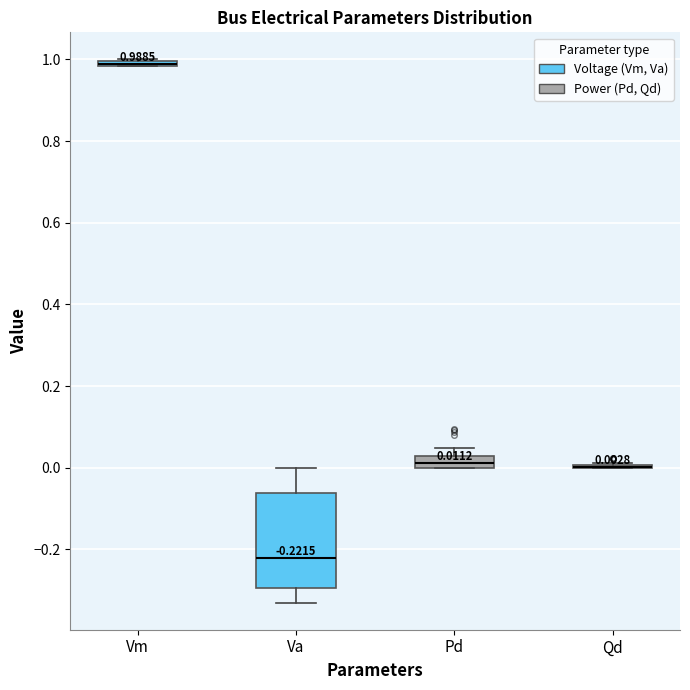

Which box is the tallest, from its lower edge to its upper edge?

Va